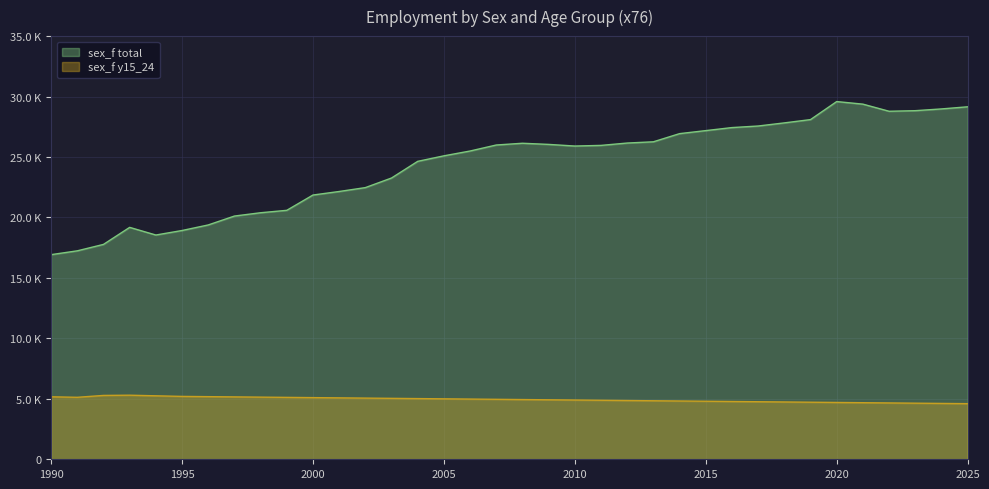

What is the value of the sex_f y15_24 point at the 2nd from the left?

5125.9